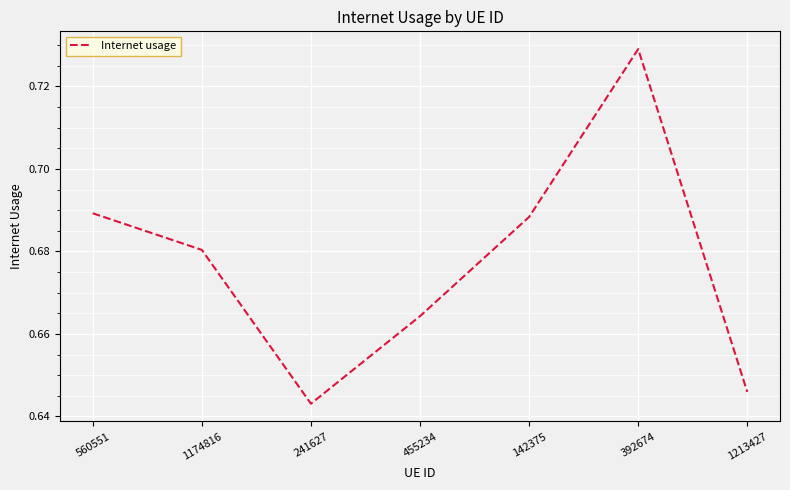

Does the chart display data point markers on the line(s)?

No